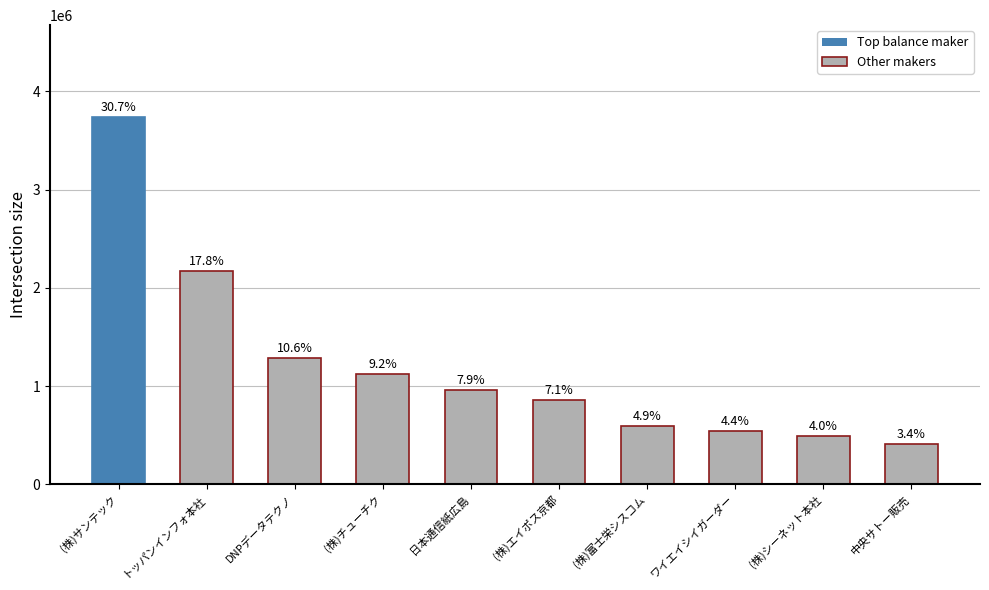

At which label is the value closest to 2075213?

トッパンインフォ本社